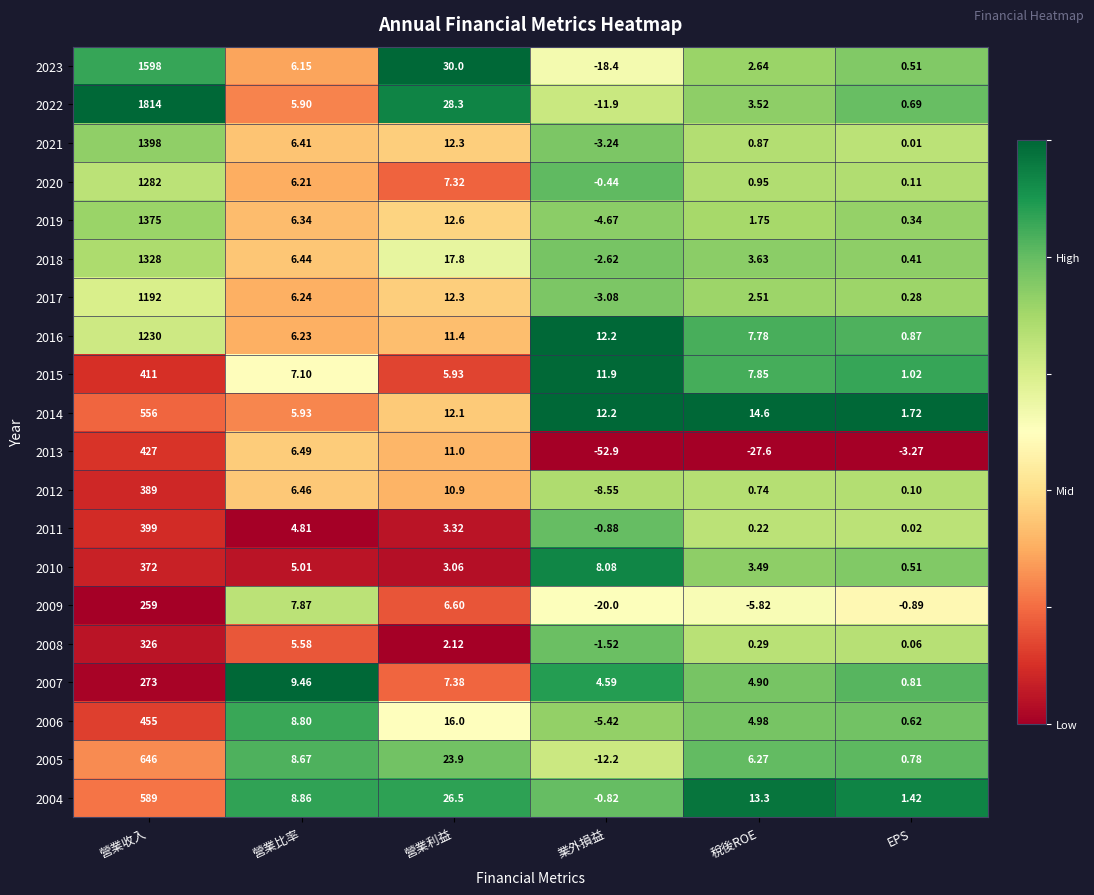

At which label does 2013 reach its minimum?

業外損益